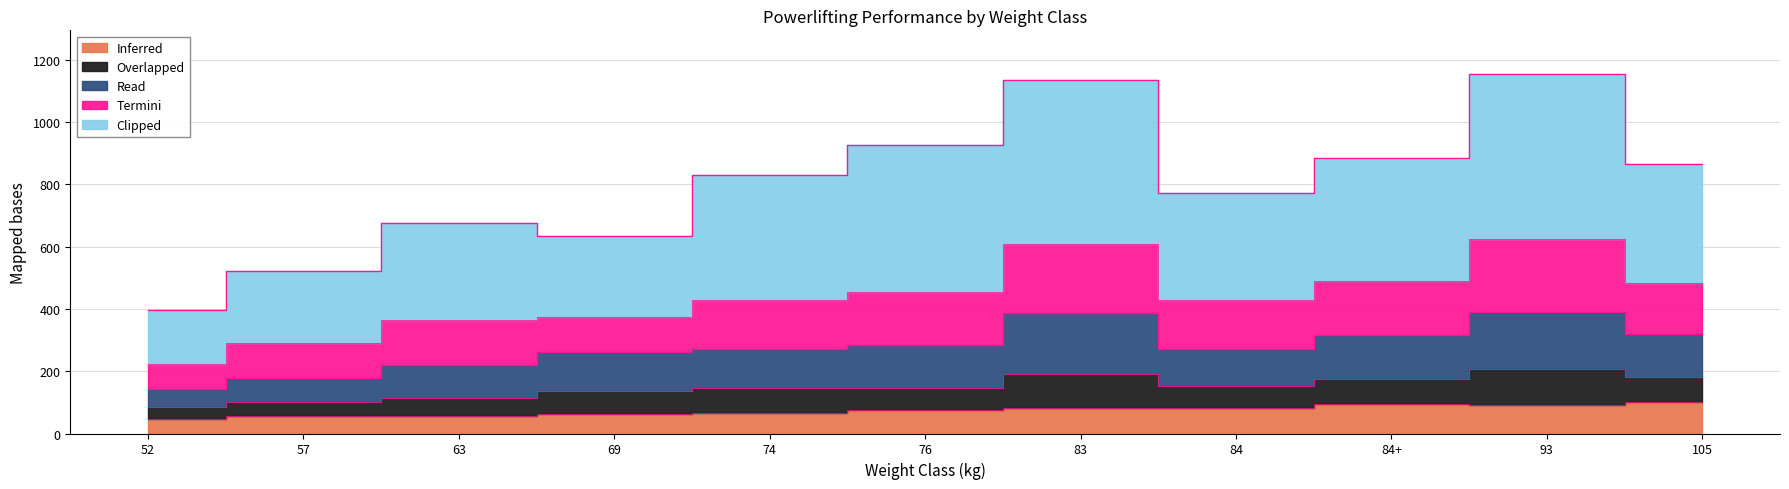

Is it true that TotalKg equals 633.0 at 69?

True